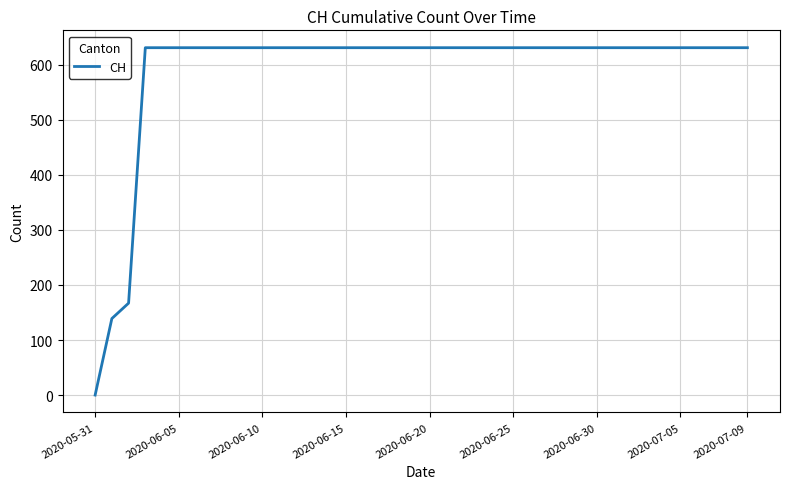

What is the greatest value displayed?

631